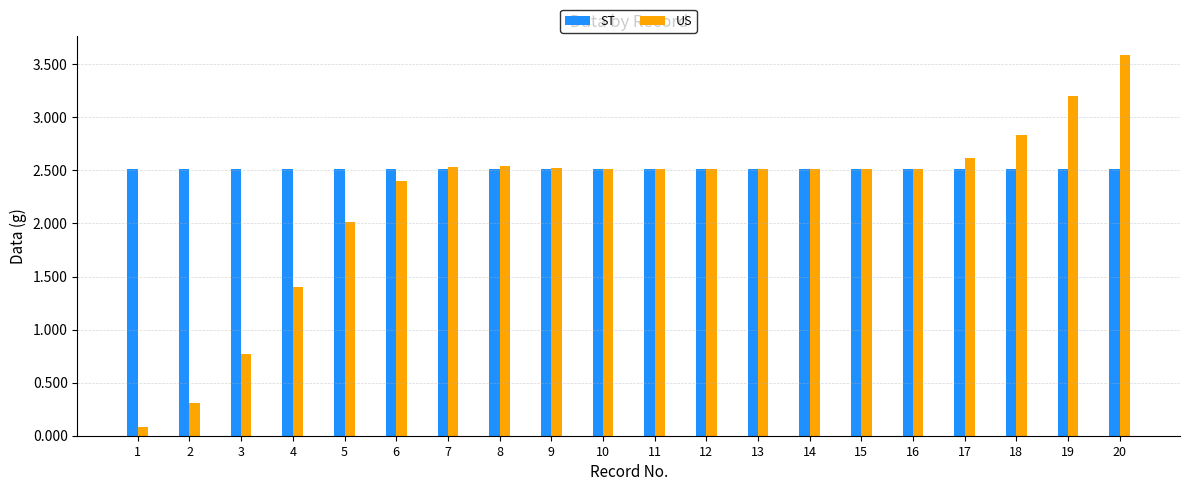

At 20, list the series in order from largest to smallest.

US, ST